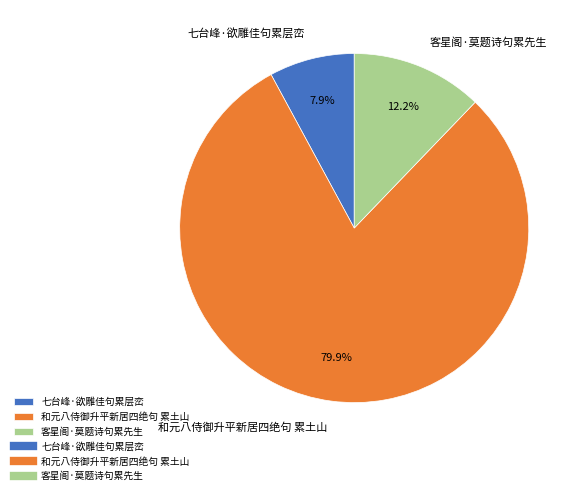

Which has a higher value, 和元八侍御升平新居四绝句 累土山 or 客星阁·莫题诗句累先生?

和元八侍御升平新居四绝句 累土山